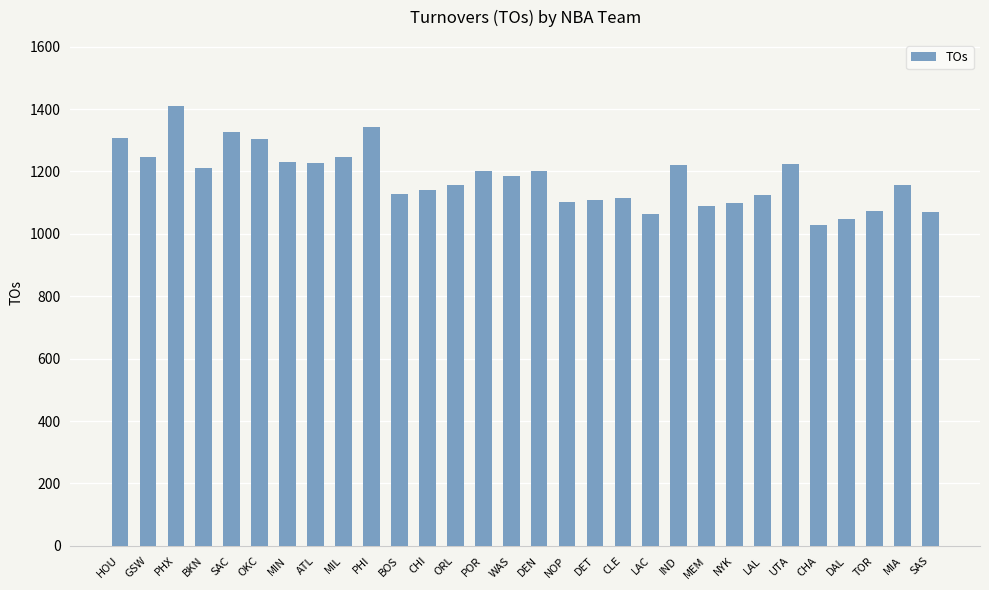

What is the average value?

1179